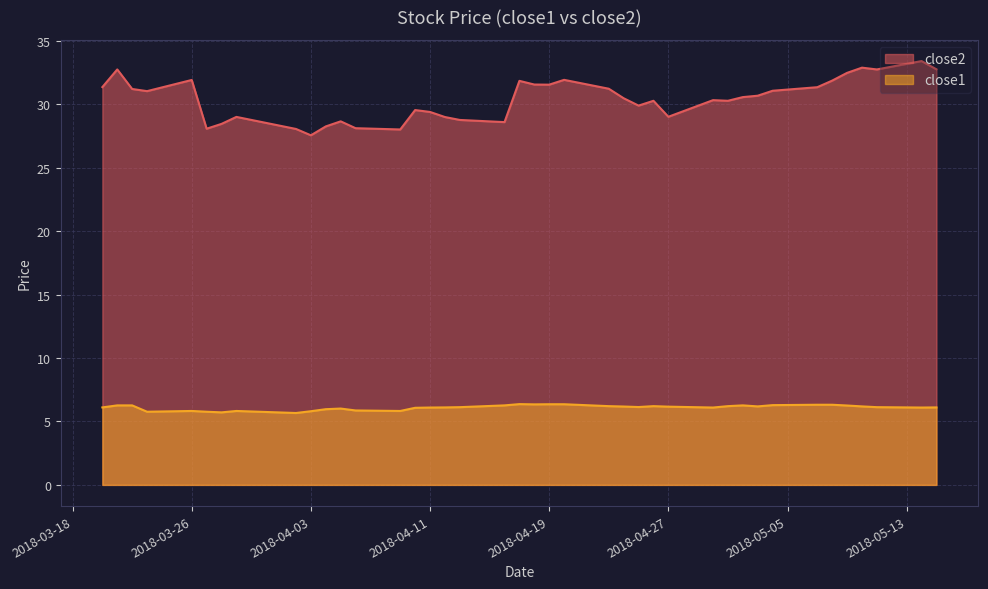

True or false: close2 and close1 intersect in this chart.

False